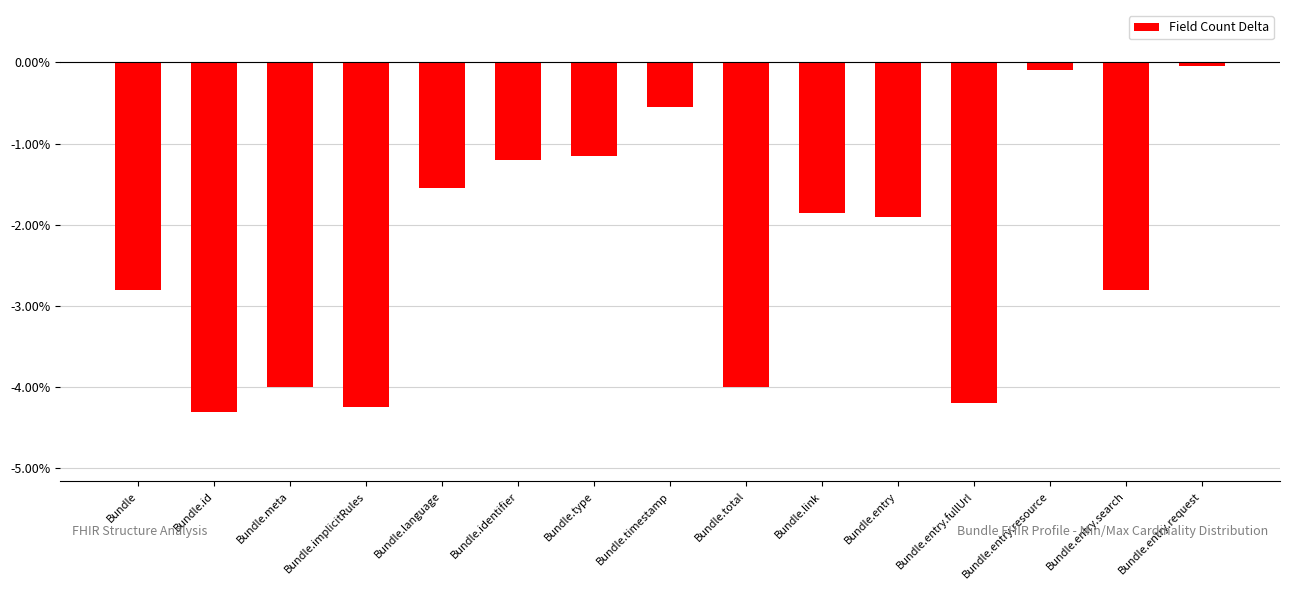

True or false: the data shows -0.6 at Bundle.timestamp.

True